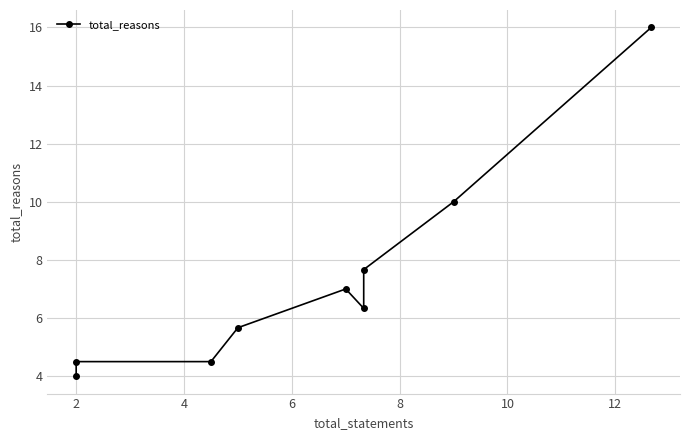

What is the label of the 3rd point from the left?

4